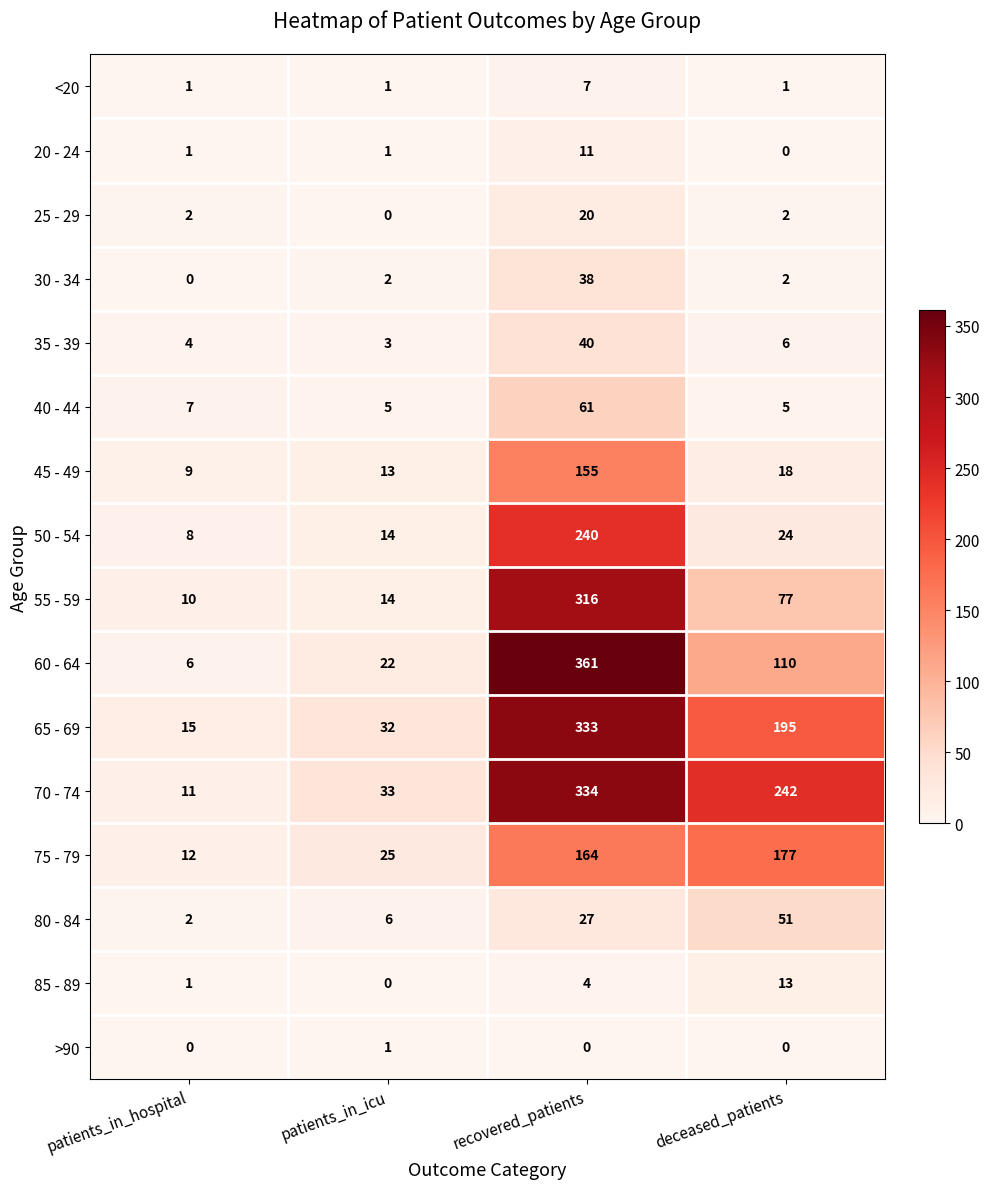

The value of 70 - 74 at patients_in_icu is 50. True or false?

False